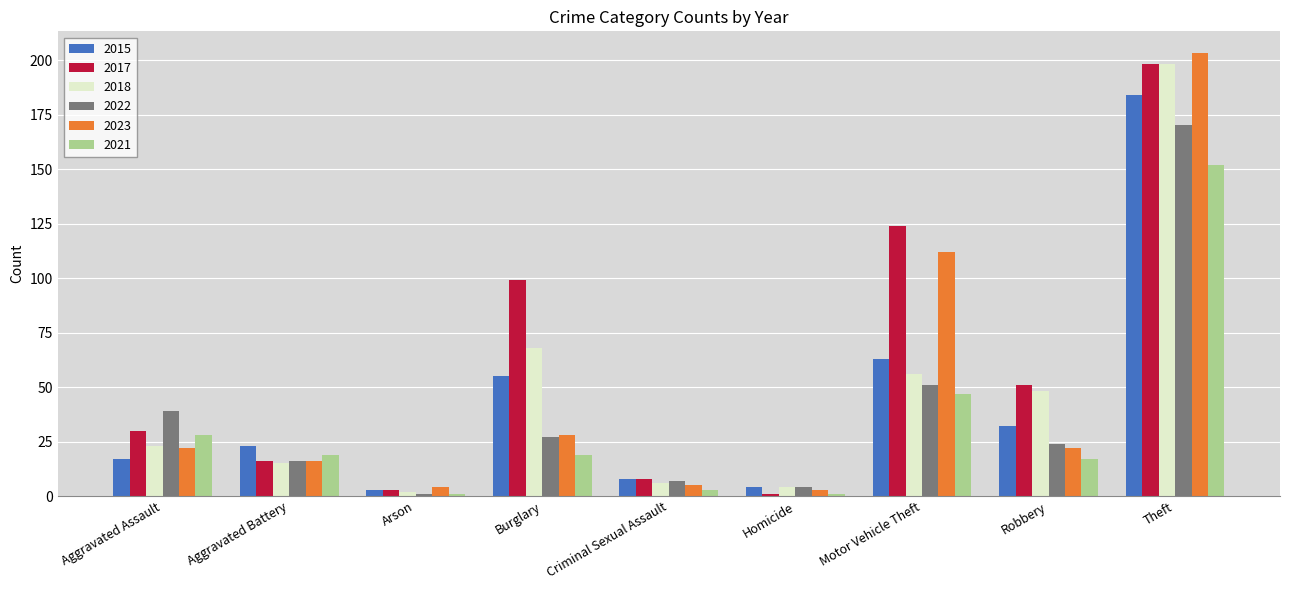

Reading right to left, what are all the values shown in this chart?

2015: 184	32	63	4	8	55	3	23	17
2017: 198	51	124	1	8	99	3	16	30
2018: 198	48	56	4	6	68	2	15	23
2022: 170	24	51	4	7	27	1	16	39
2023: 203	22	112	3	5	28	4	16	22
2021: 152	17	47	1	3	19	1	19	28